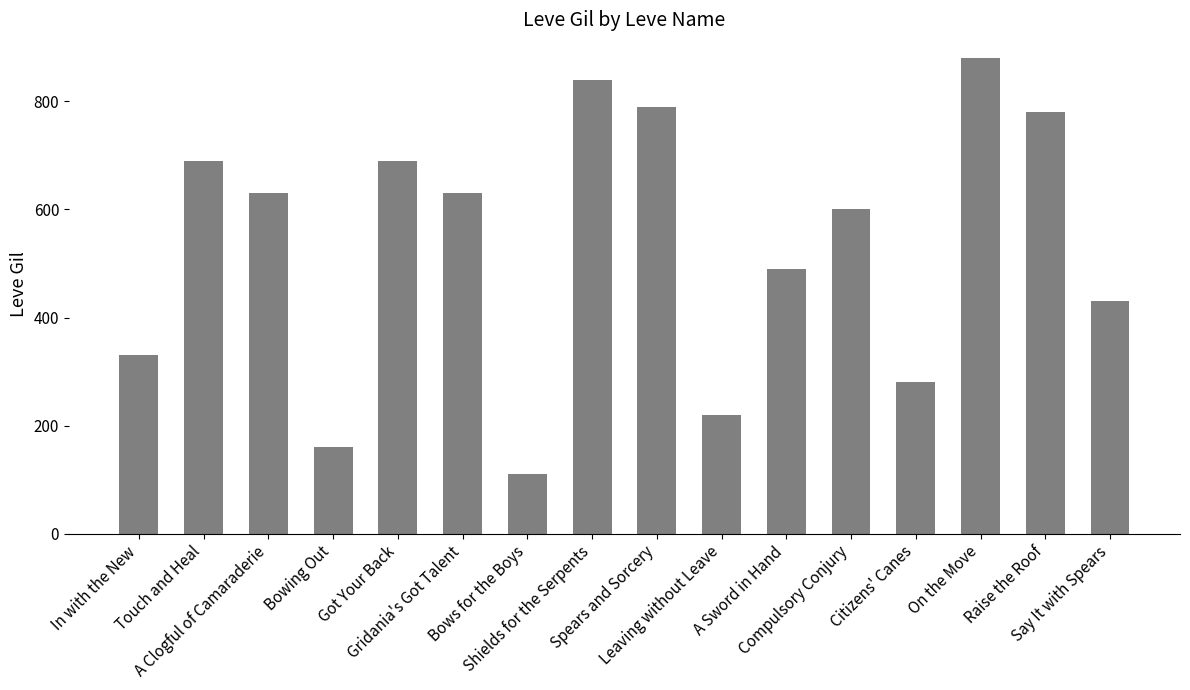

Which label corresponds to the smallest value in the chart?

Bows for the Boys